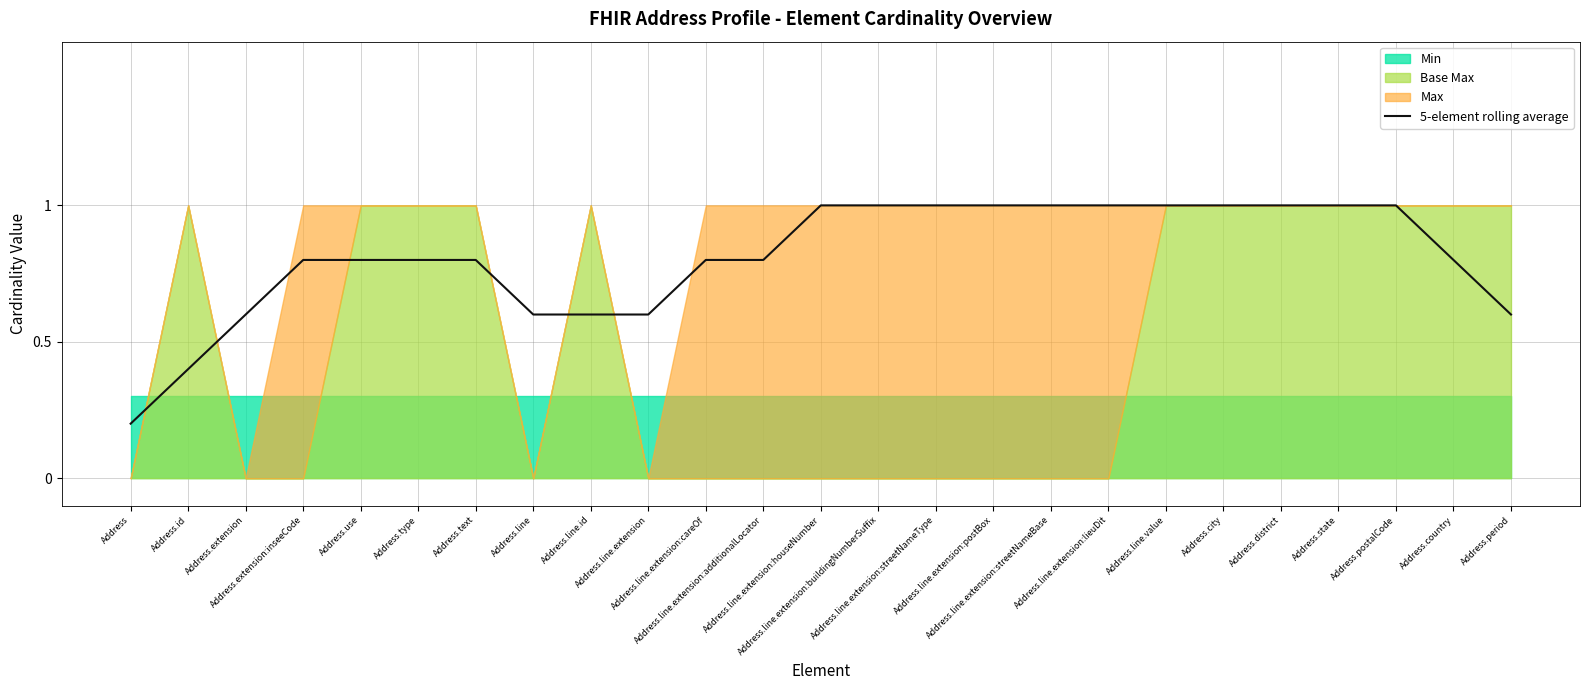

At which category does the chart reach its peak across all series?

Address.line.extension:houseNumber